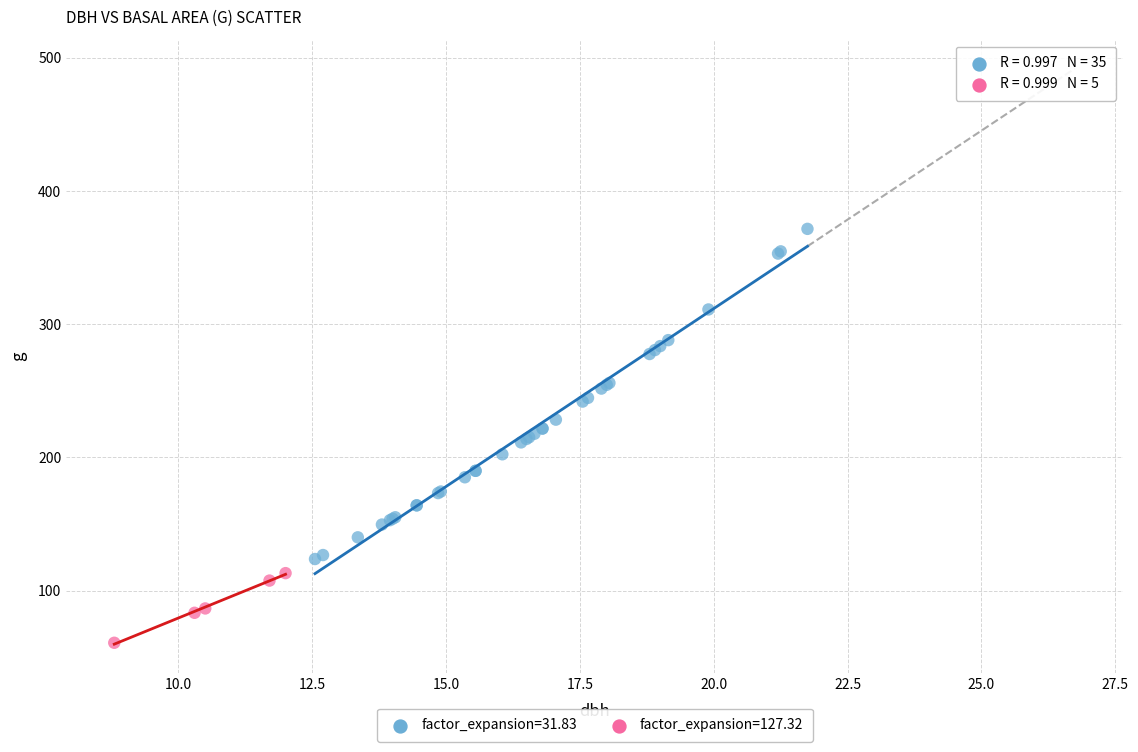

Which series reaches the maximum Y coordinate?

factor_expansion=31.83